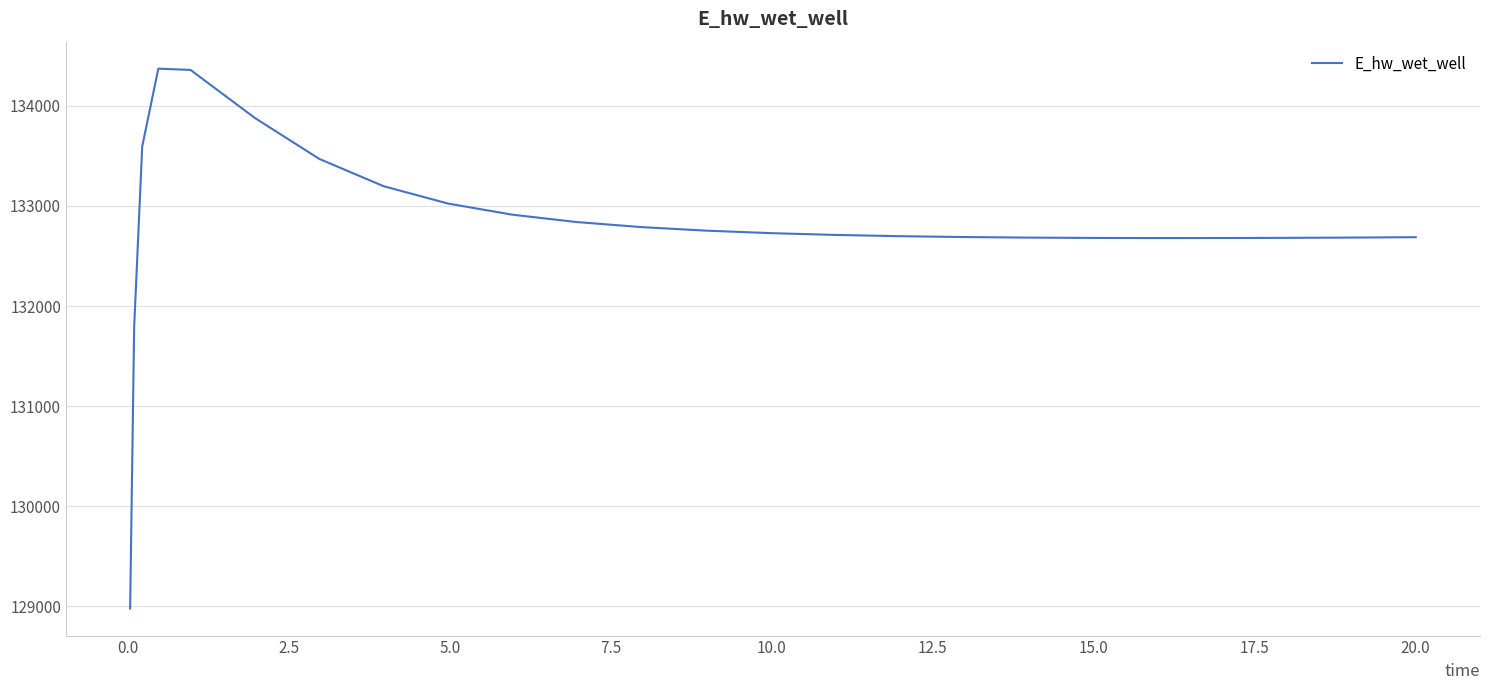

What is the minimum value shown in the chart?

128975.4